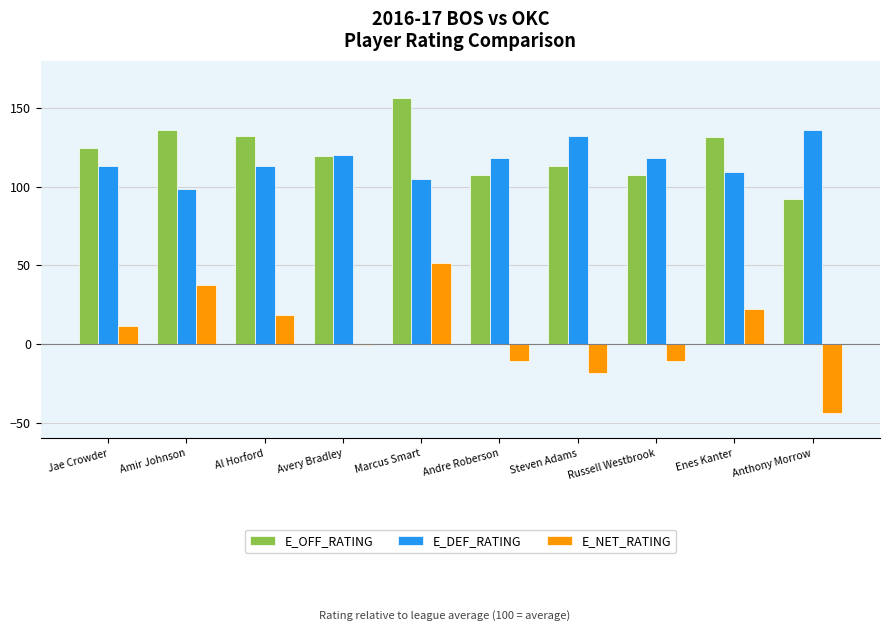

What is the difference between the maximum and minimum values in the E_DEF_RATING series?

37.2